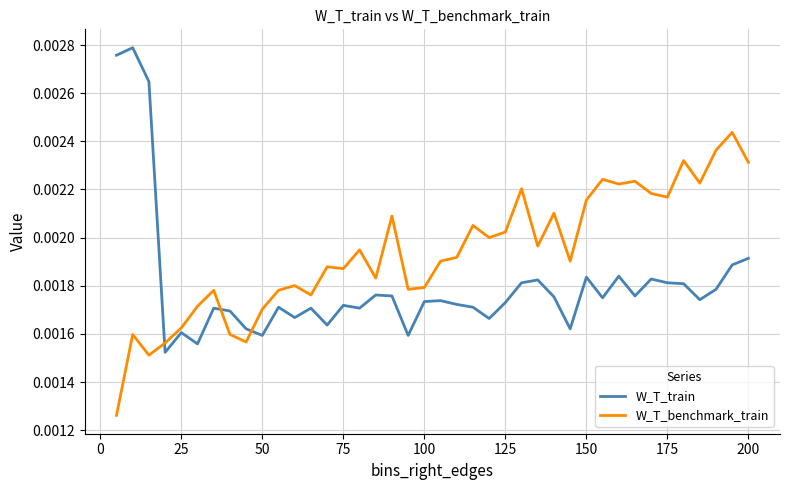

List the series in order of their peak value, lowest first.

W_T_benchmark_train, W_T_train